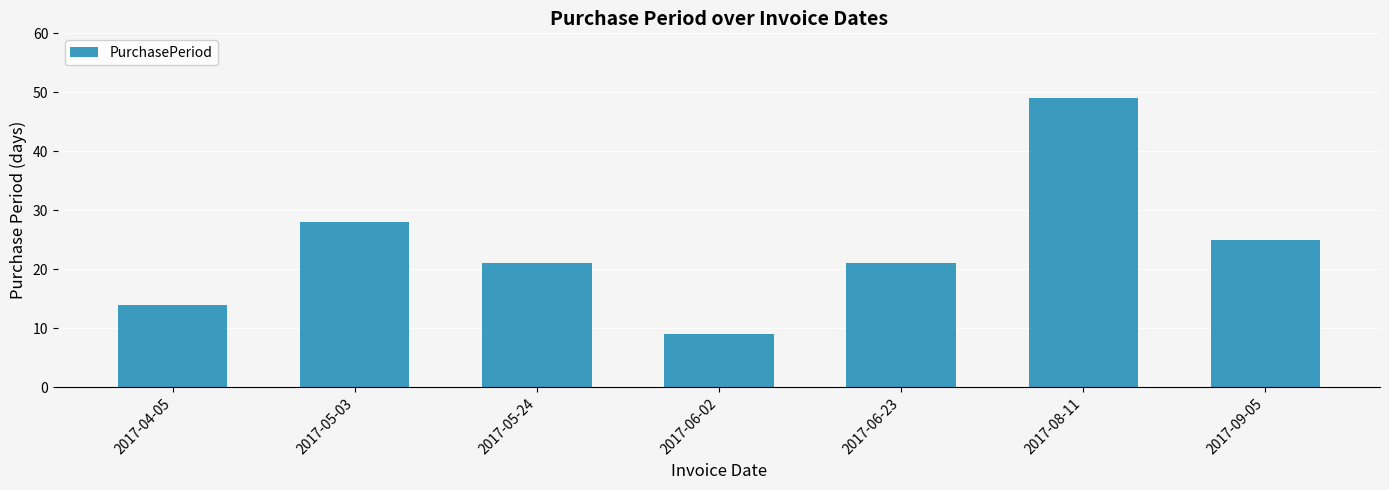

How many series are shown in this chart?

1